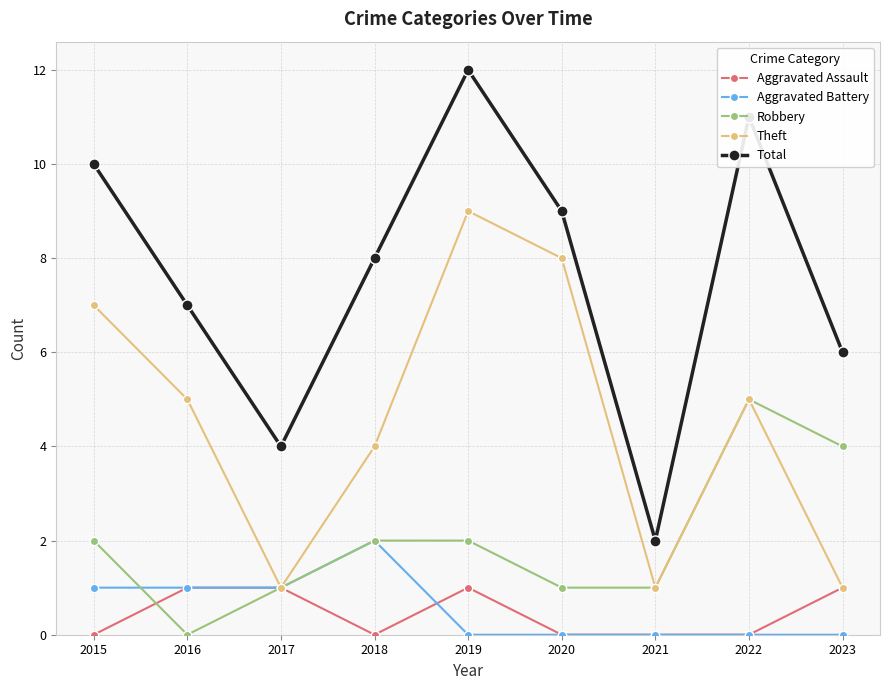

What is the average value of the Robbery series?

2